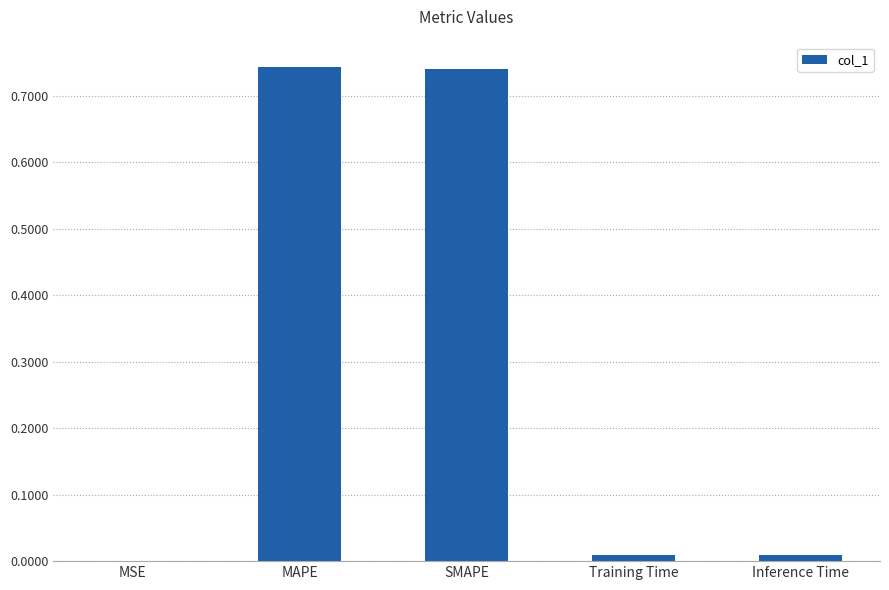

The chart shows a value of 0.3 at MAPE. True or false?

False